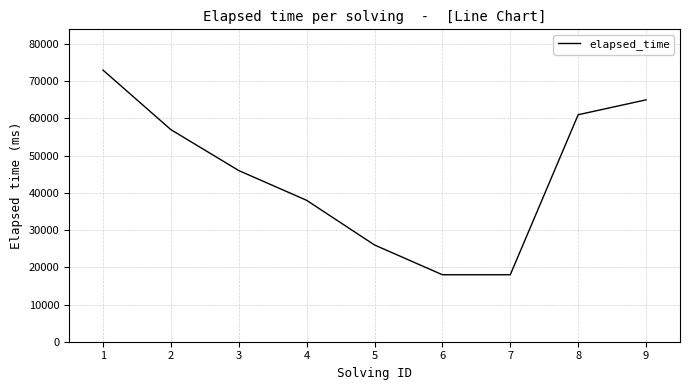

What is the maximum value shown in the chart?

73000